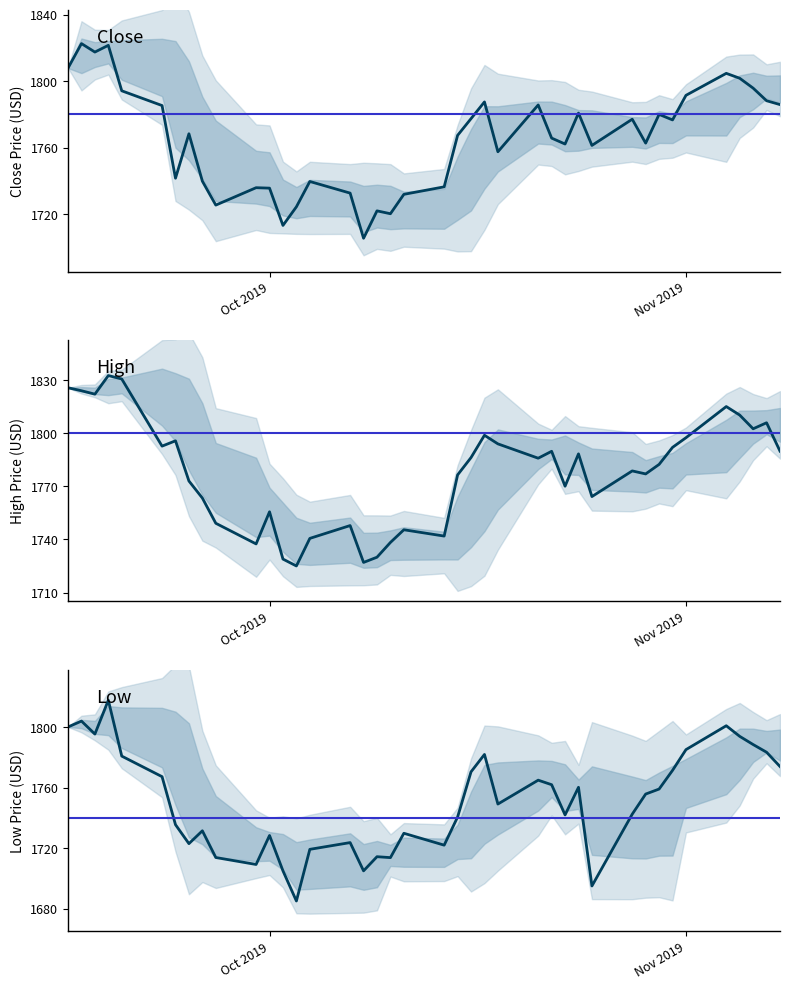

True or false: High has more than 1 interior local peaks.

True